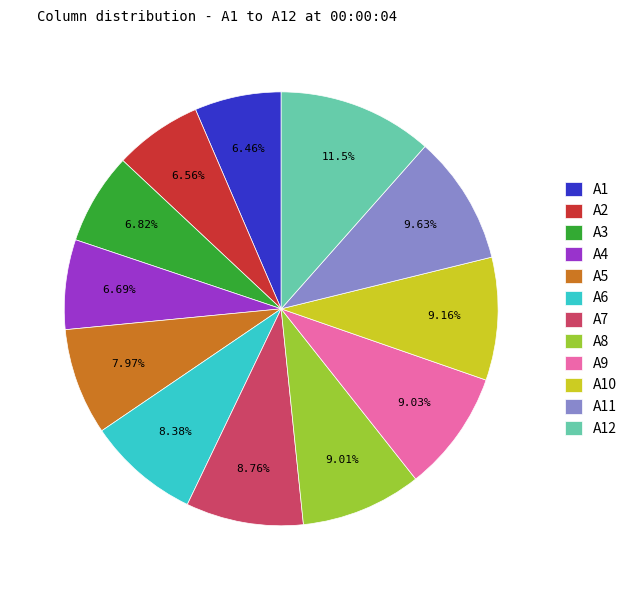

Is it true that A1 is 15% of the pie?

False